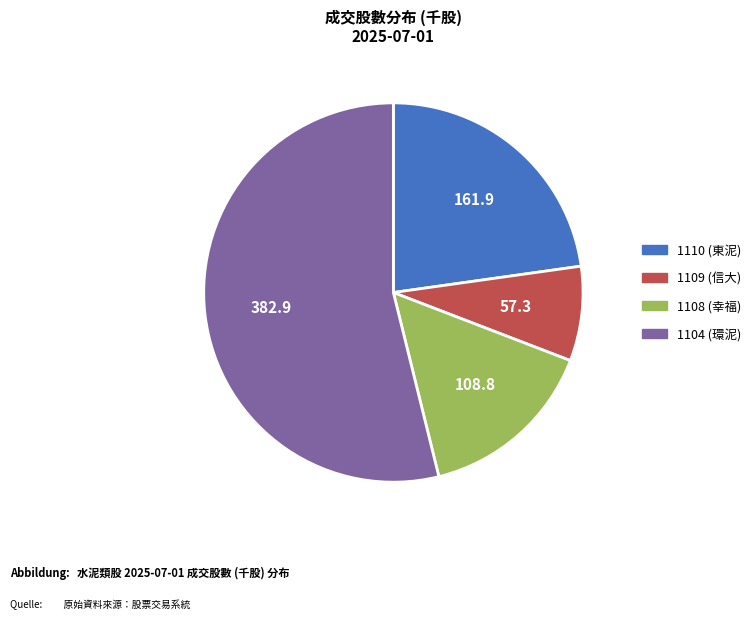

How many segments does this pie chart have?

4